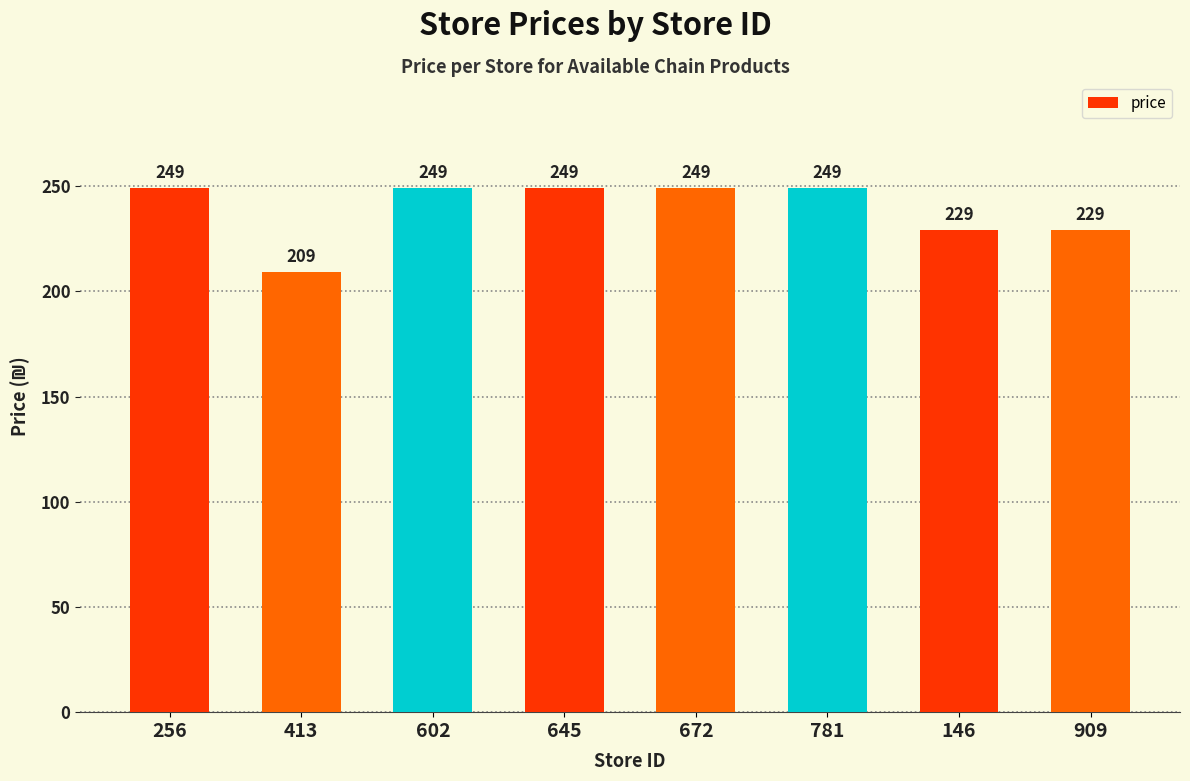

Approximately how many times larger is the value at 781 compared to 645?

1.0